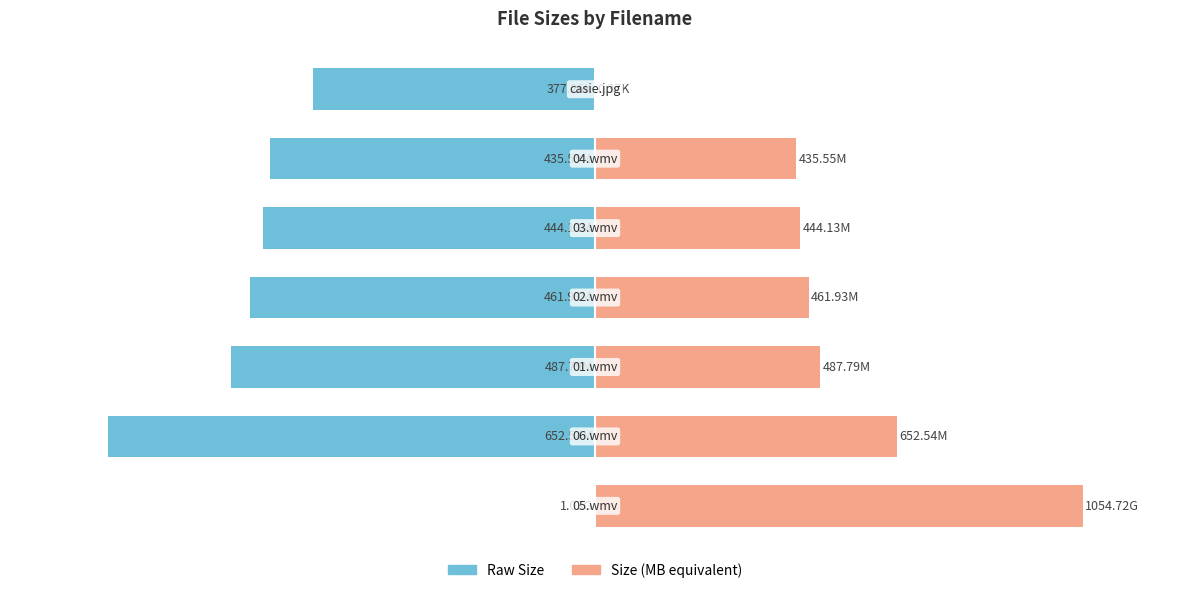

At how many categories does at least one series exceed -34?

7